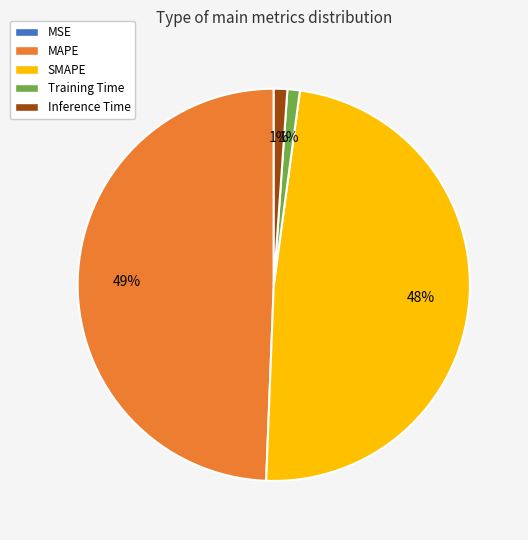

Does any single category account for the majority?

No